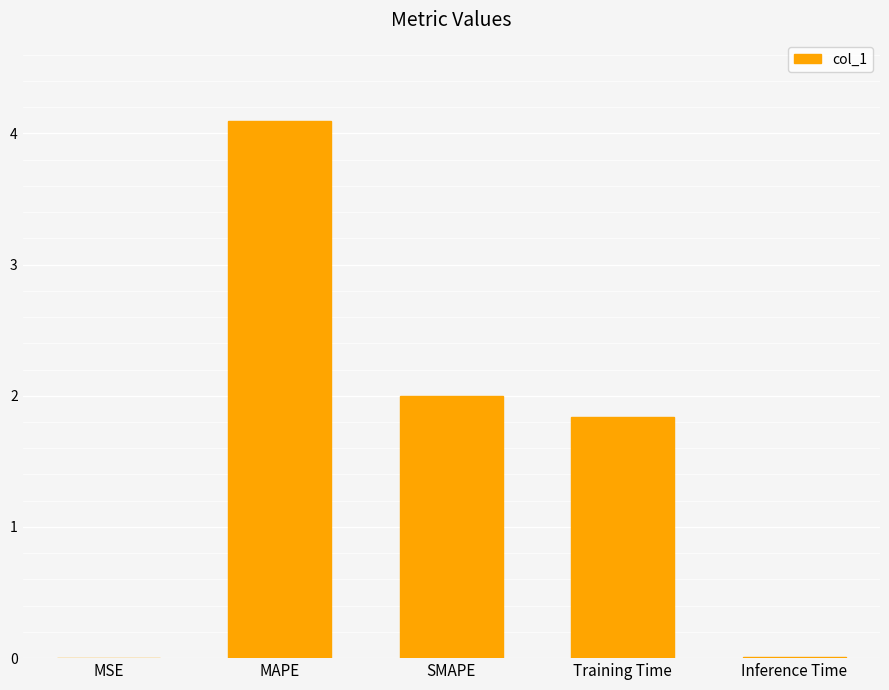

What is the sum of all values?

7.9